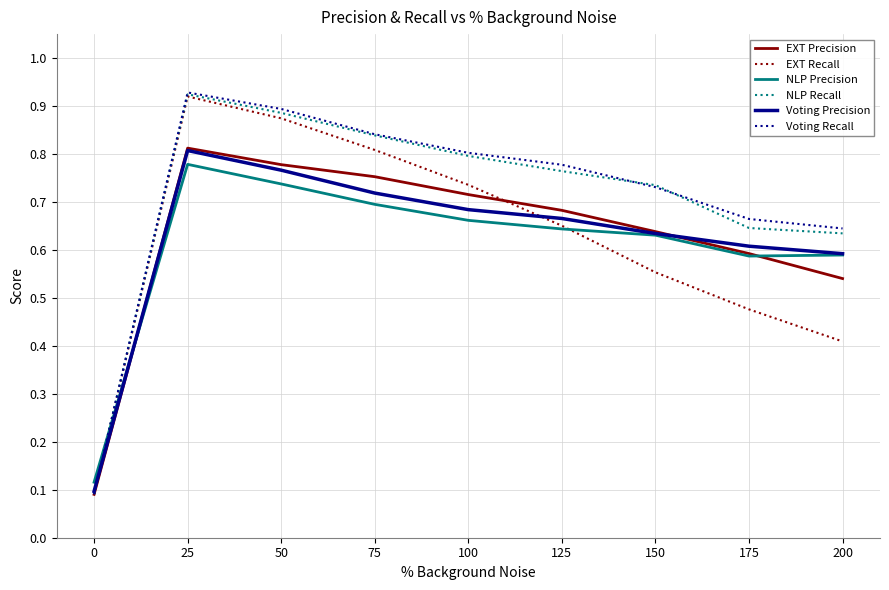

Which series ends up on top after the final intersection of Voting Recall and NLP Precision?

Voting Recall